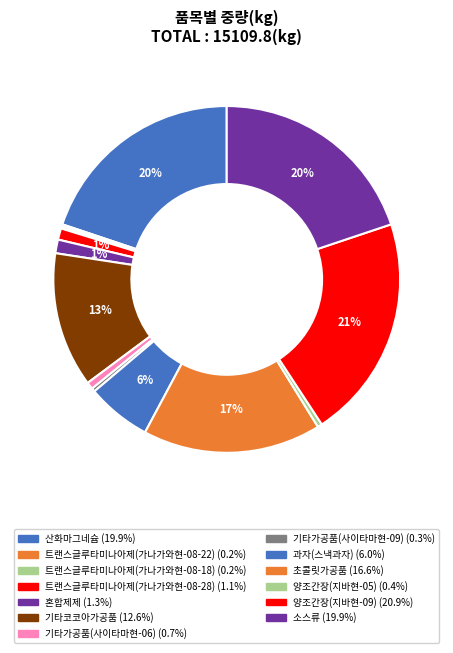

Which category has the biggest portion of the pie?

양조간장(지바현-09)